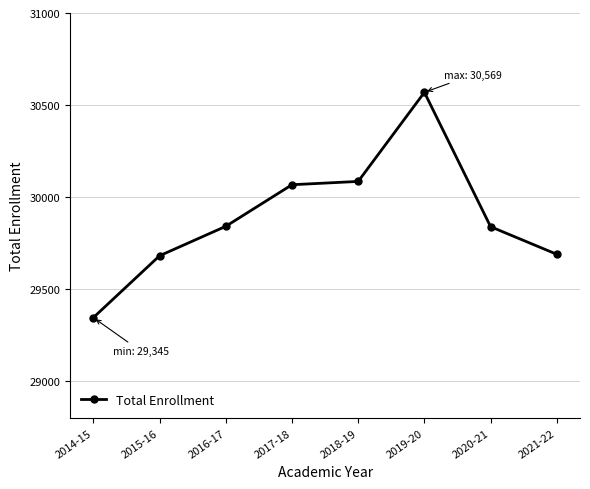

What value does the data have at 2020-21, to the nearest 100?

29800